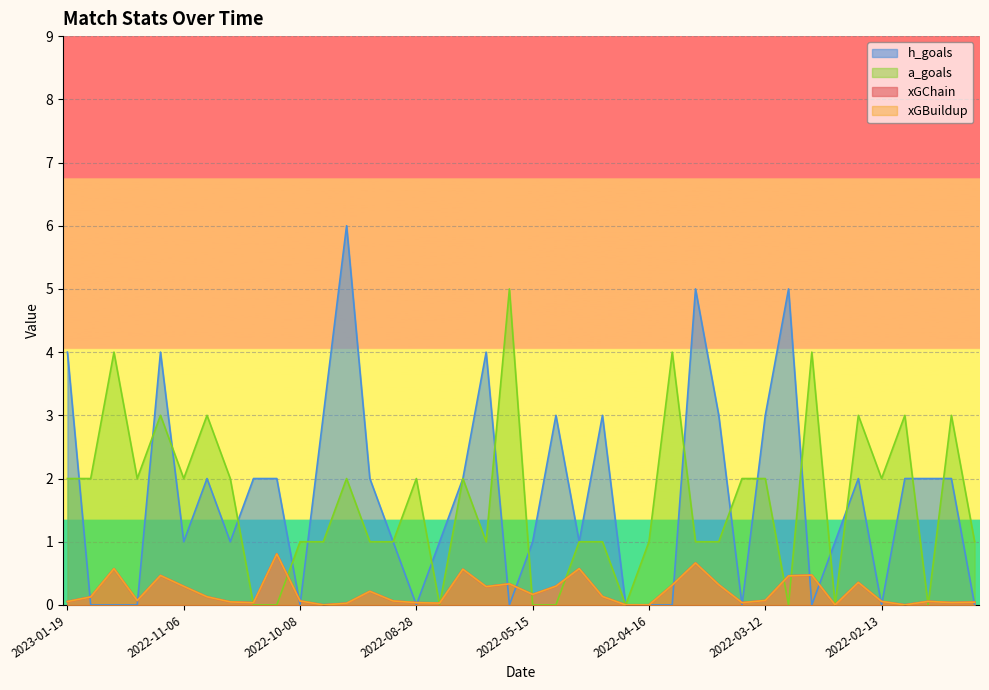

What is the value of the h_goals point at the 34th from the left?

1.0